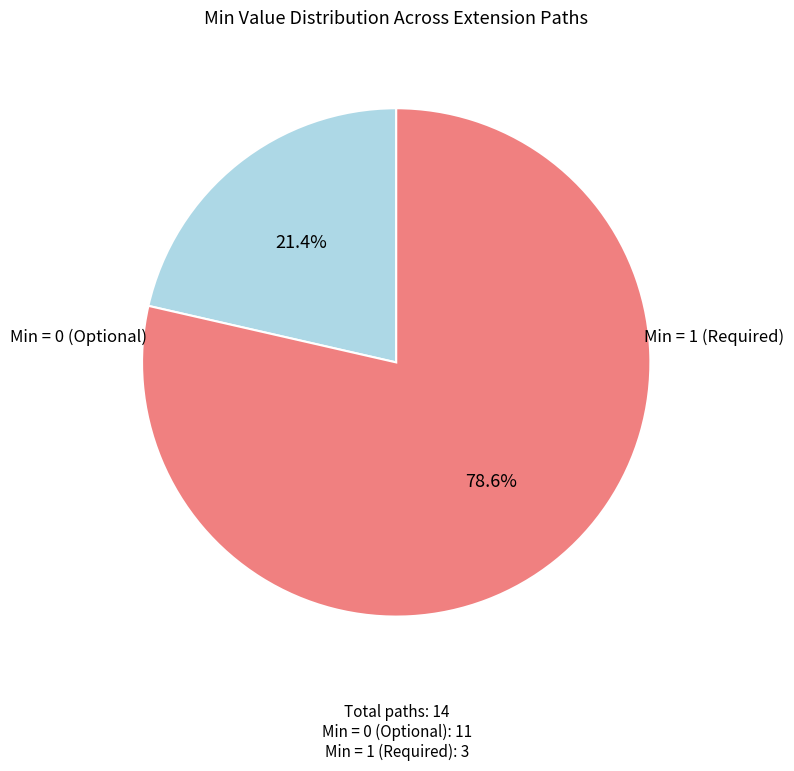

Count the number of slices in the pie.

2